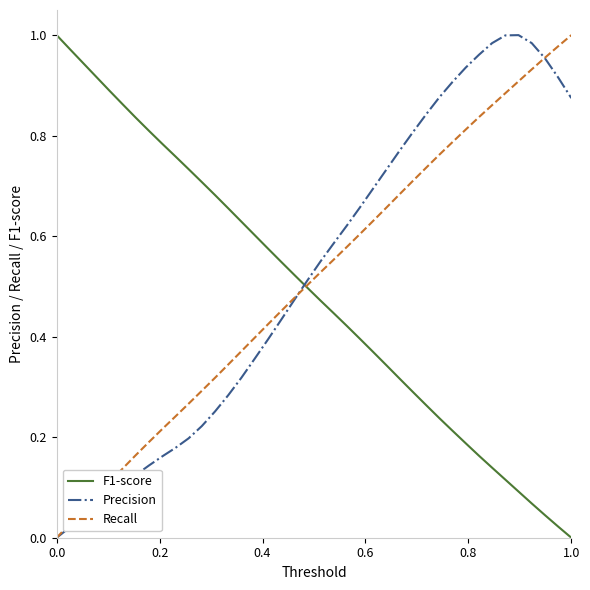

True or false: Precision and F1-score cross at least once.

True